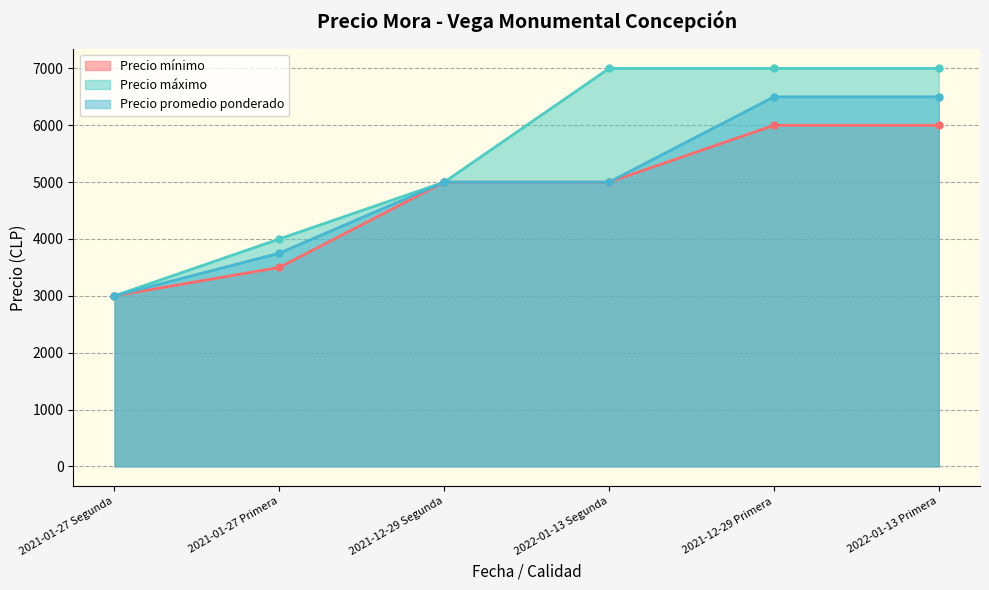

What is the lowest value of the Precio promedio ponderado series?

3000